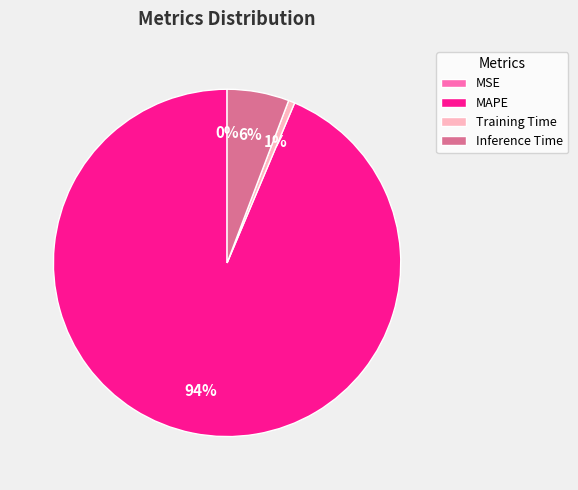

To the nearest percent, what is the average slice percentage?

25%